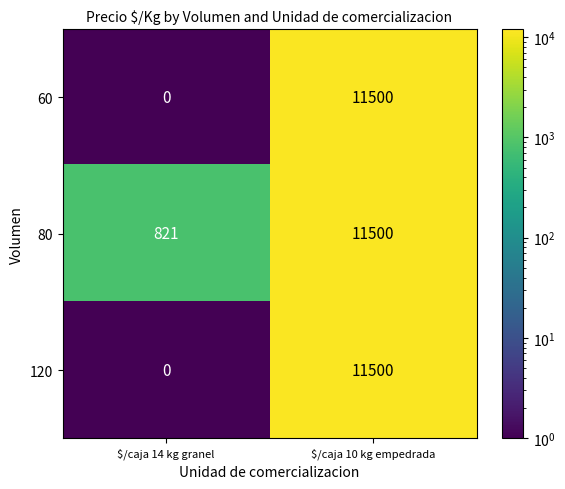

What is the difference between the maximum and minimum values in the 60 series?

11500